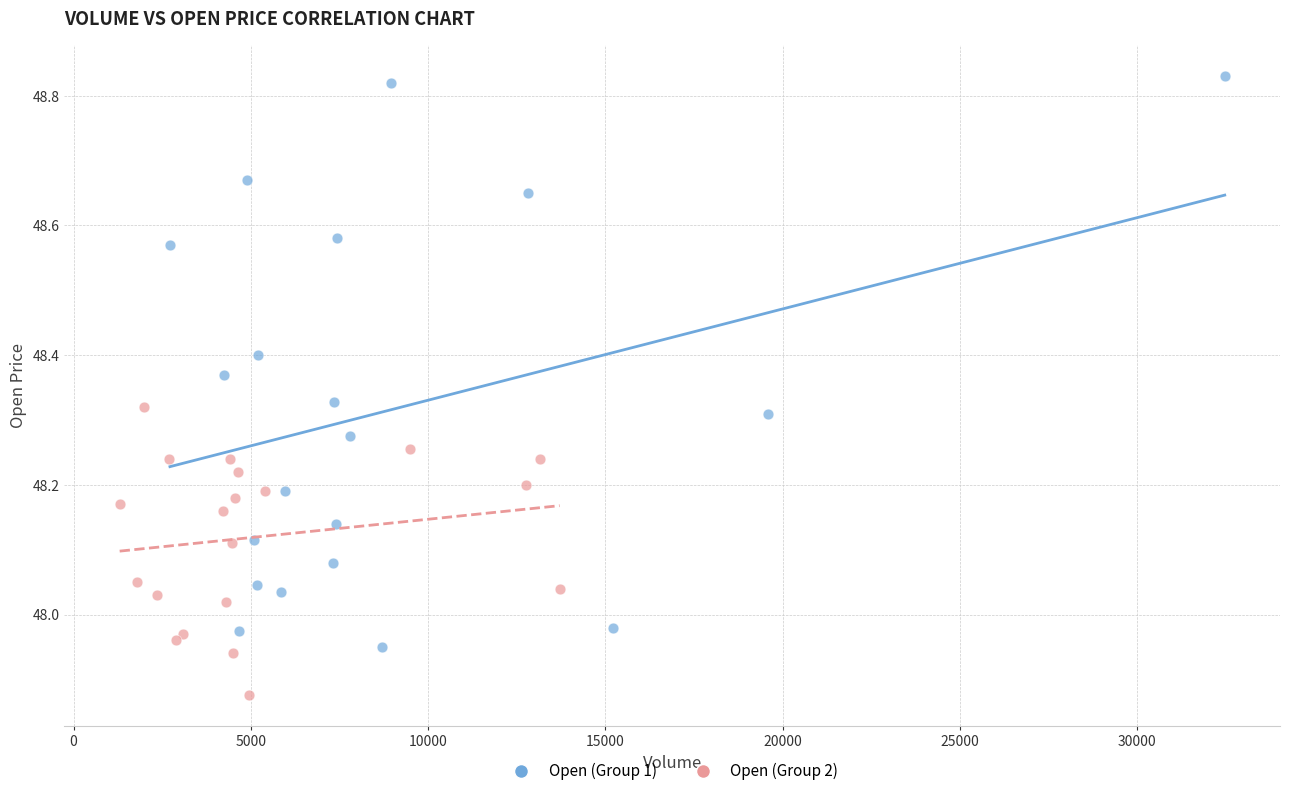

Which series has the largest Y range (max minus min)?

Open (Group 1)